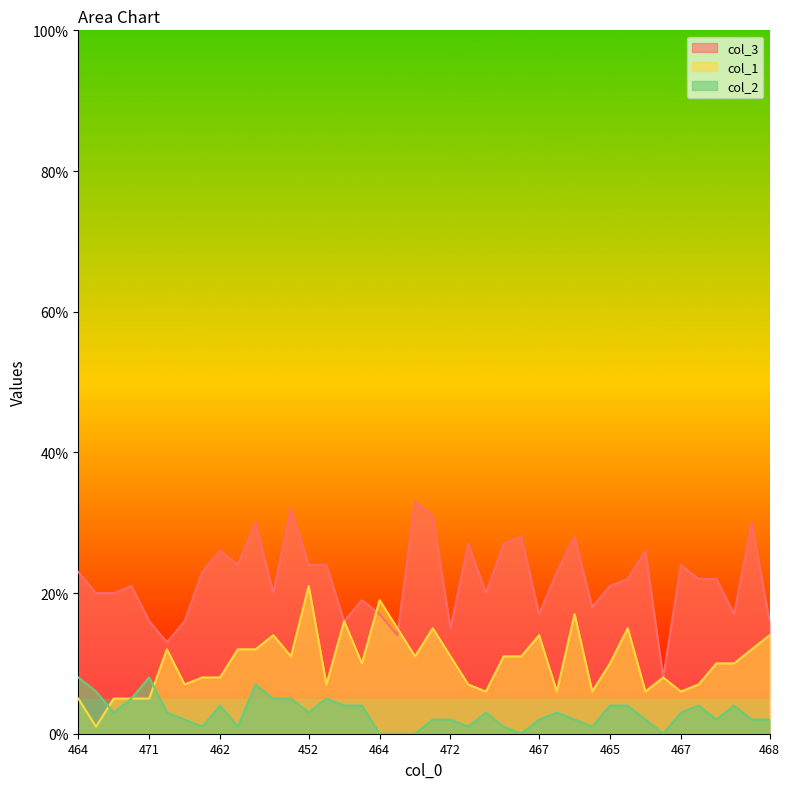

What are all the series names shown in the legend?

col_3, col_1, col_2